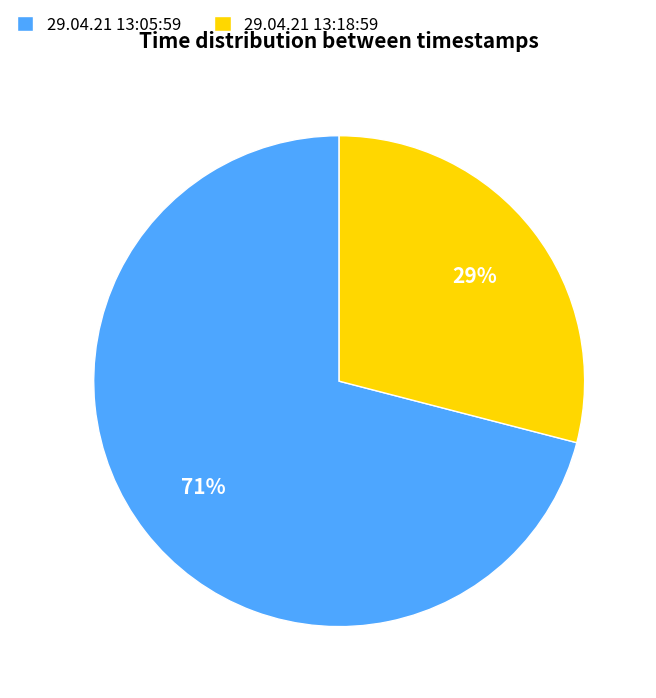

What is the majority slice?

29.04.21 13:05:59